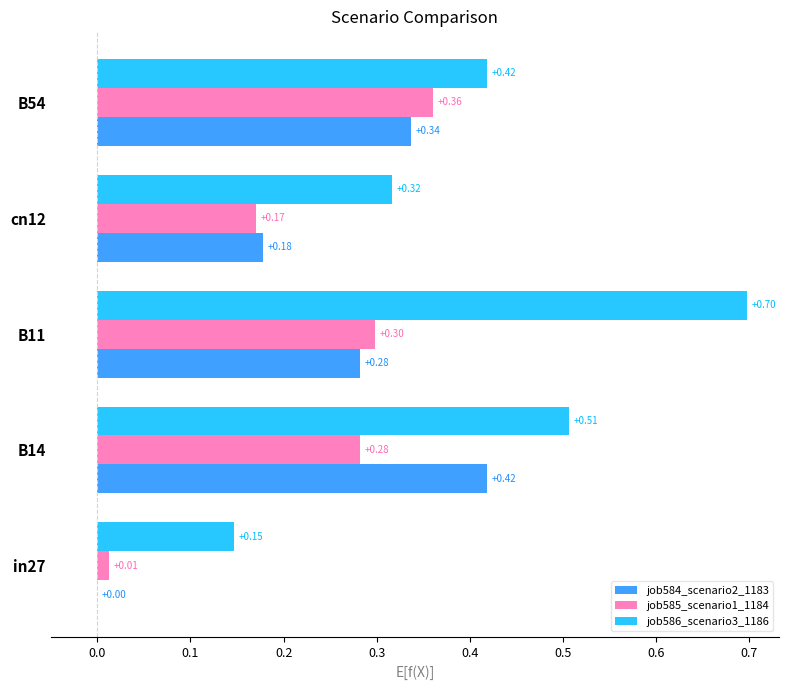

Which series changed the most between B11 and cn12?

job586_scenario3_1186